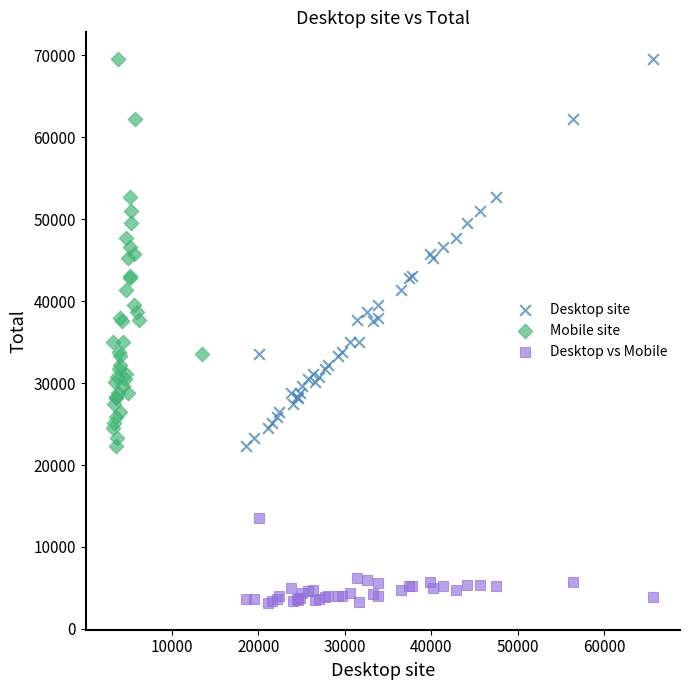

Which series contains the lowest Y value?

Desktop vs Mobile